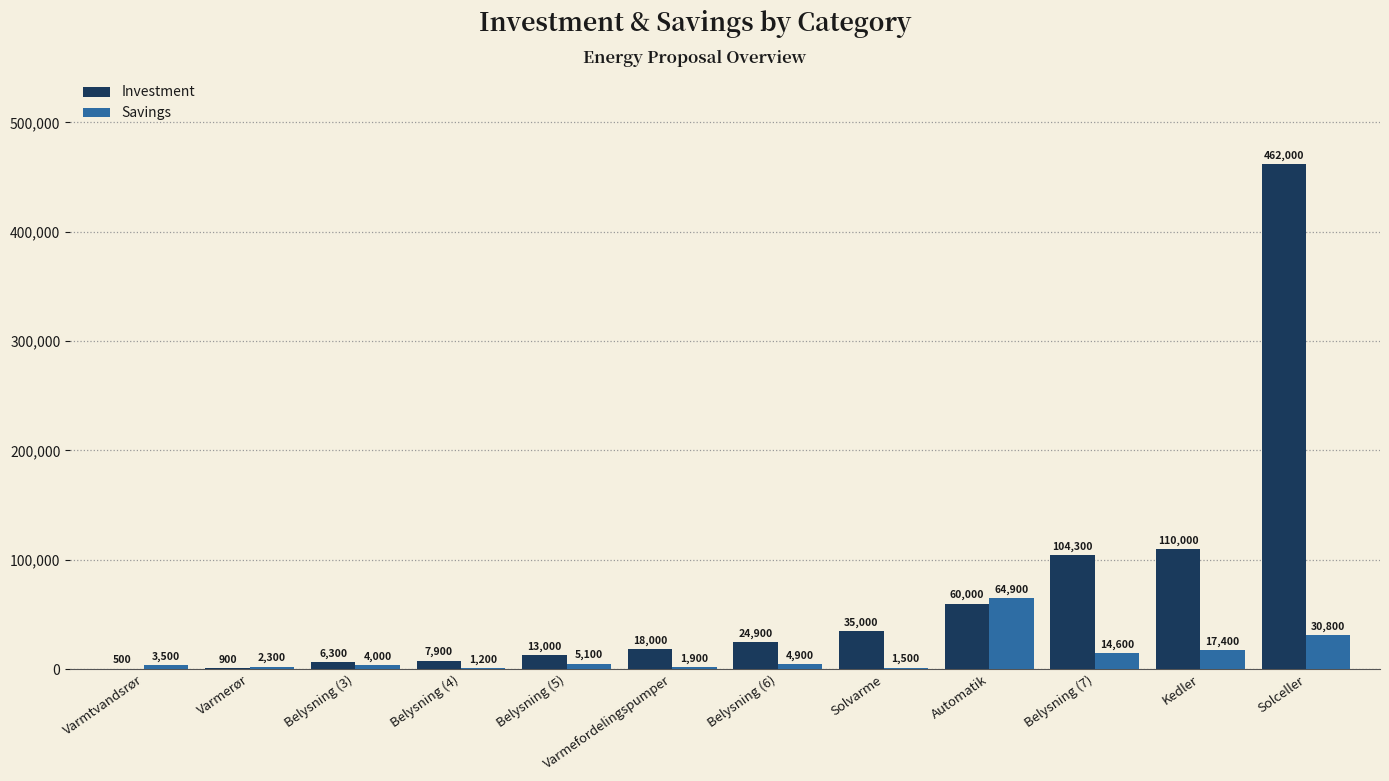

How many categories are shown in the chart?

12